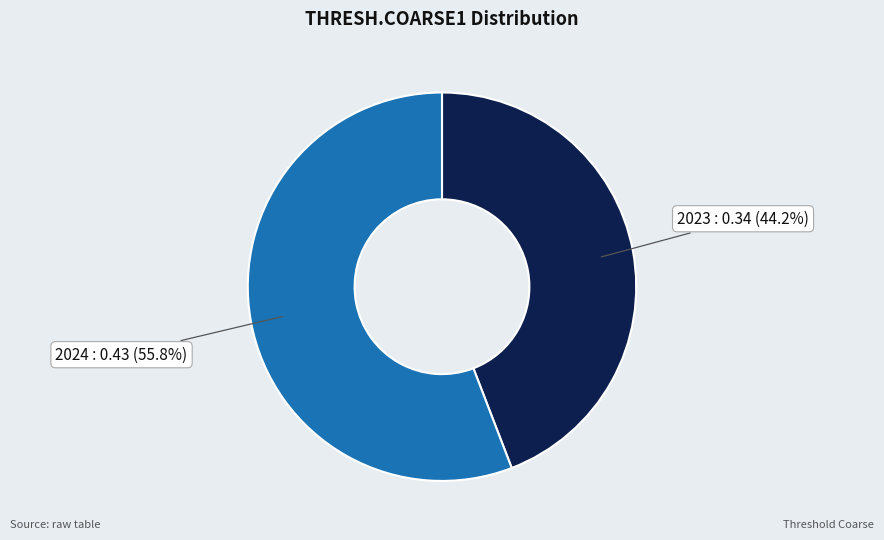

How many segments does this pie chart have?

2